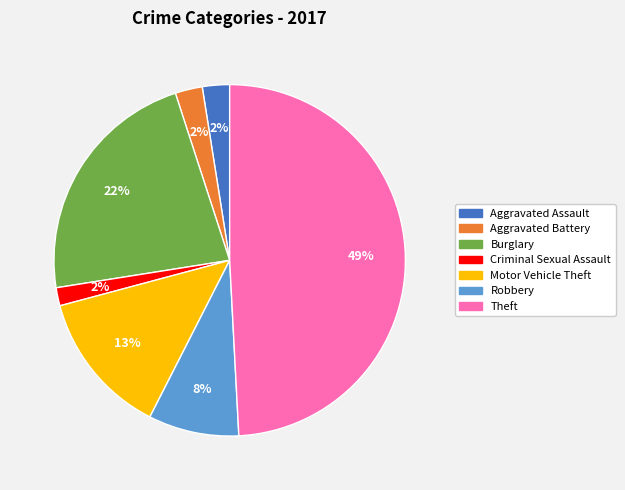

To the nearest percent, what is the combined percentage of Criminal Sexual Assault and Burglary?

24%